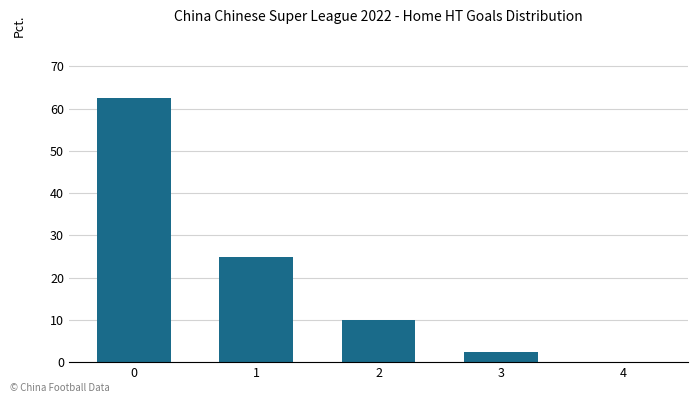

Reading left to right, transcribe all the data shown in this chart.

0=62.5	1=25.0	2=10.0	3=2.5	4=0.0